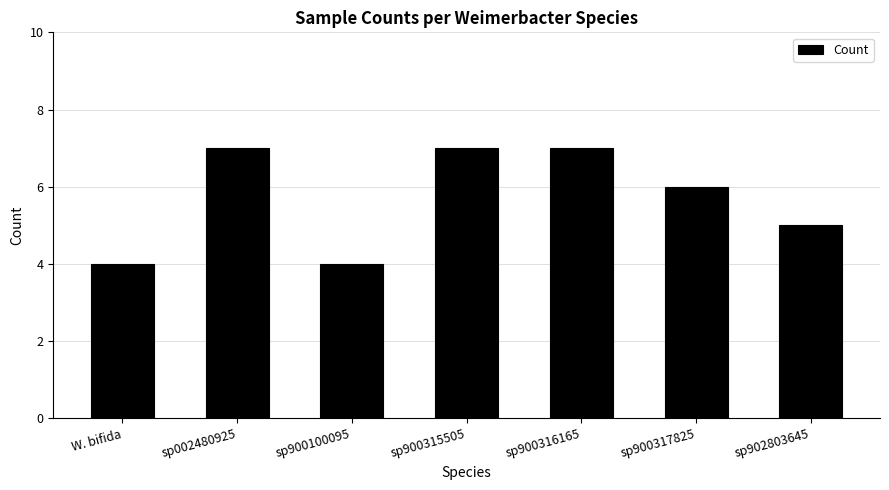

What is the maximum value shown in the chart?

7